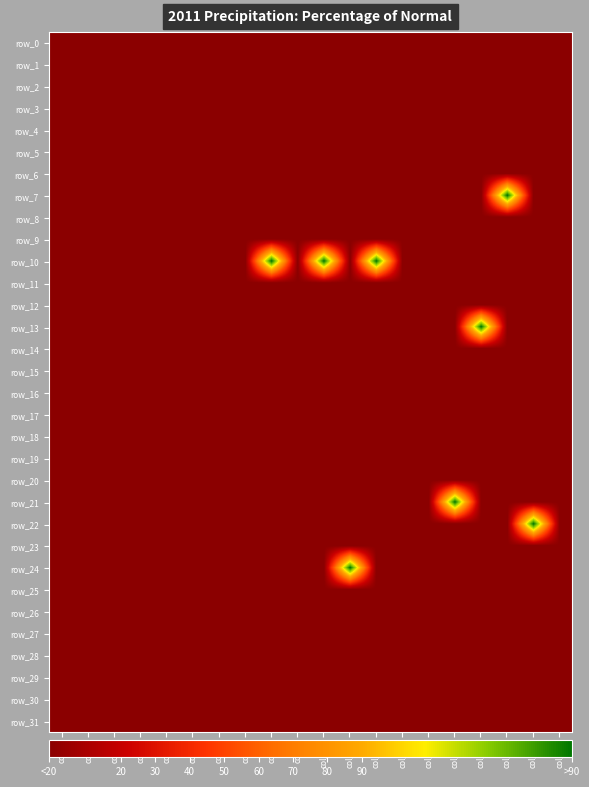

How many series are shown in this chart?

32